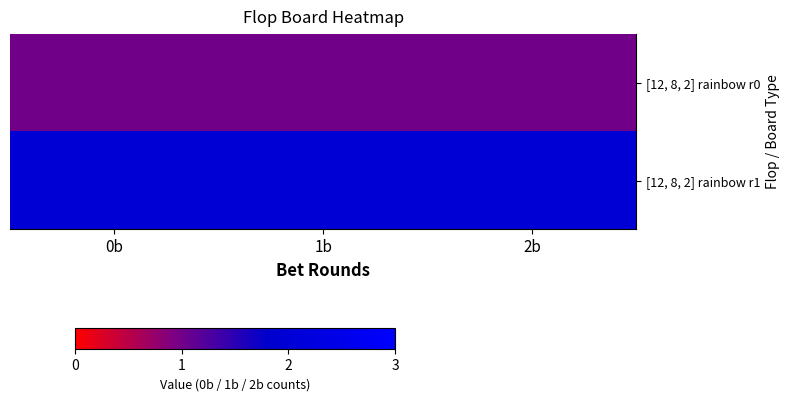

What is the total value across all series at 0b?

3